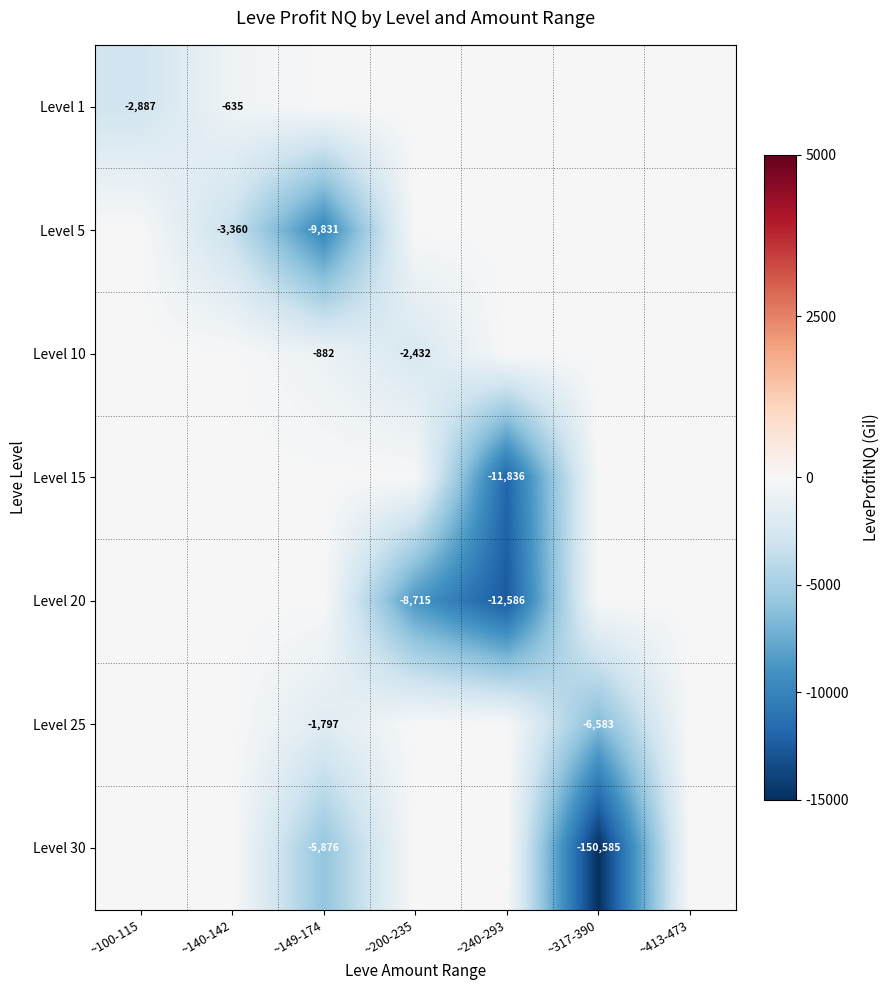

Rank the categories by Level 20 value from lowest to highest.

~240-293, ~200-235, ~100-115, ~140-142, ~149-174, ~317-390, ~413-473